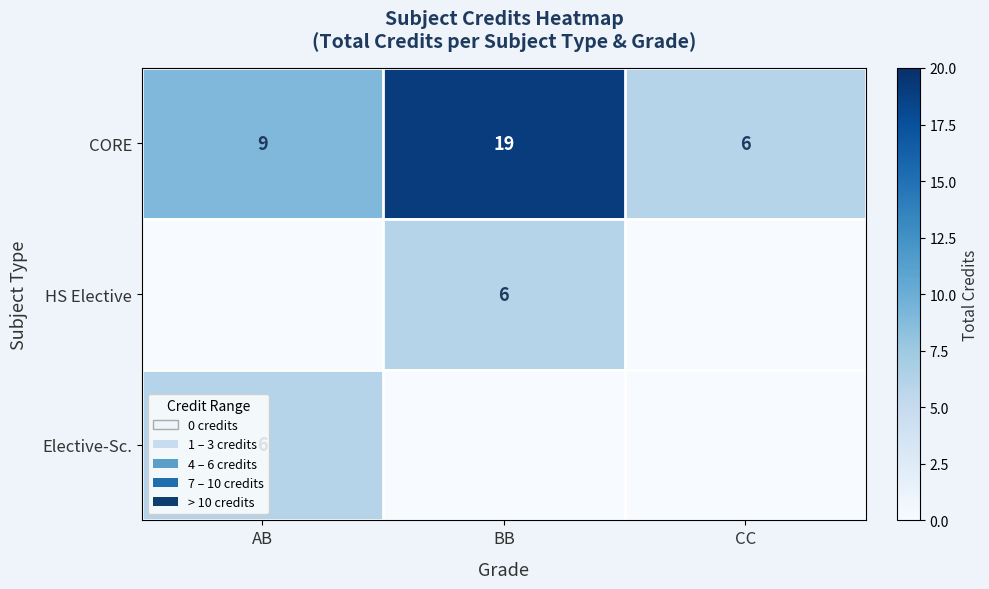

List the labels in order of CORE value, smallest first.

CC, AB, BB